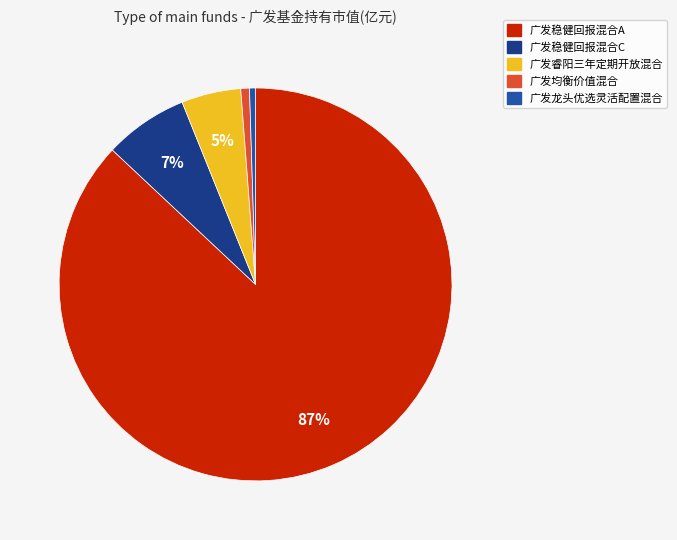

Does 广发稳健回报混合A represent more than half of the total?

Yes